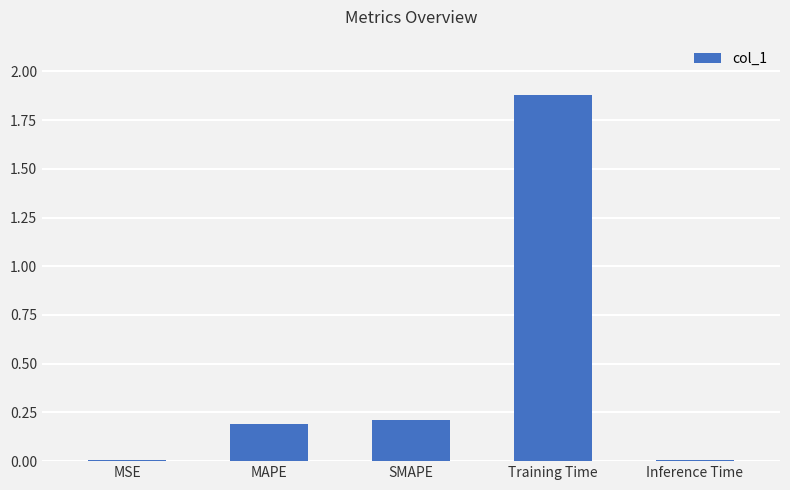

What is the sum of all values?

2.3